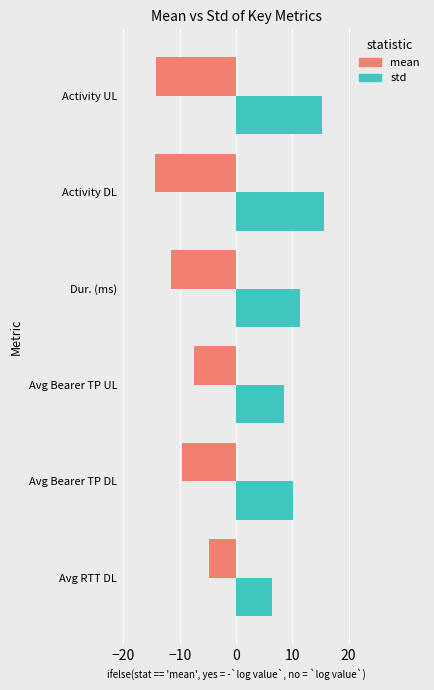

Which series has the largest total across all categories?

std